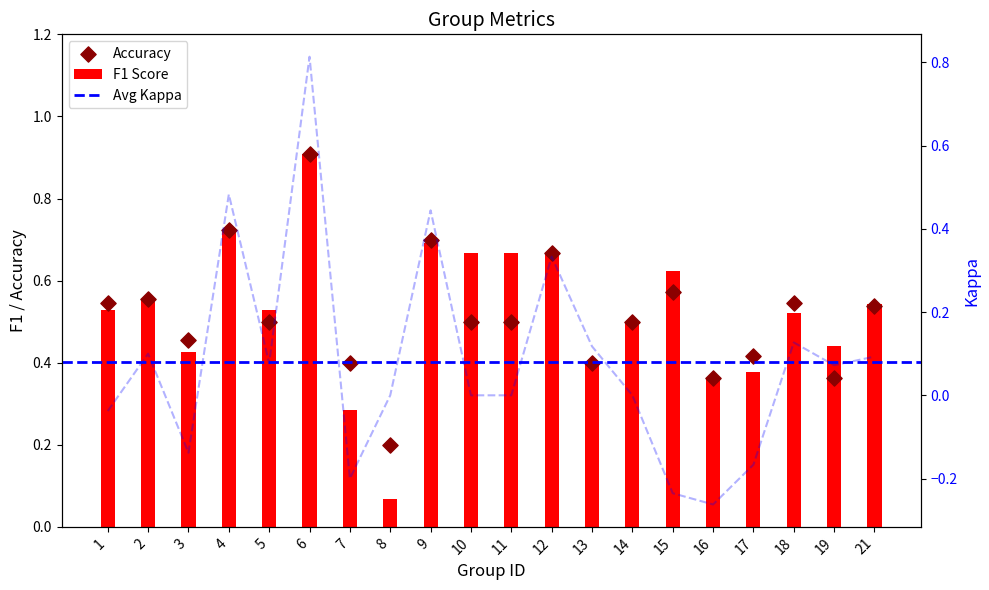

Which series has the largest total across all categories?

f1